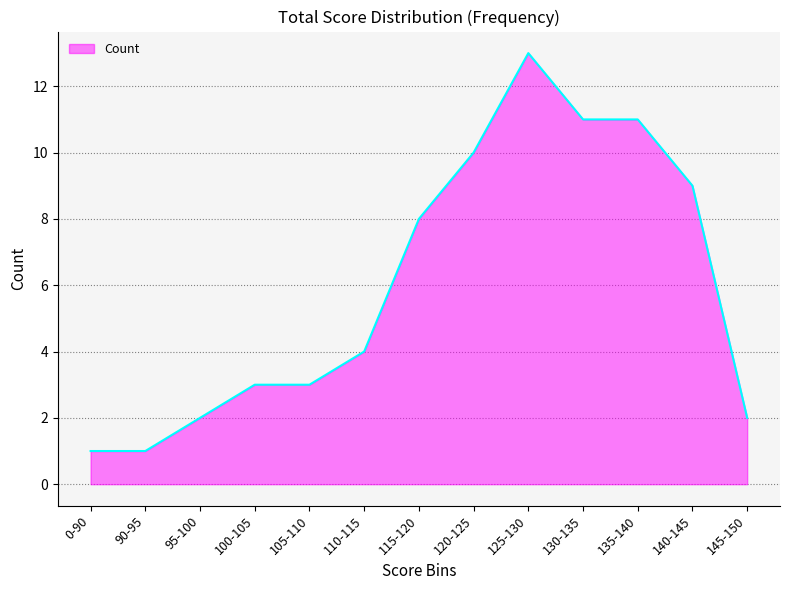

At which label is the value closest to 7?

115-120